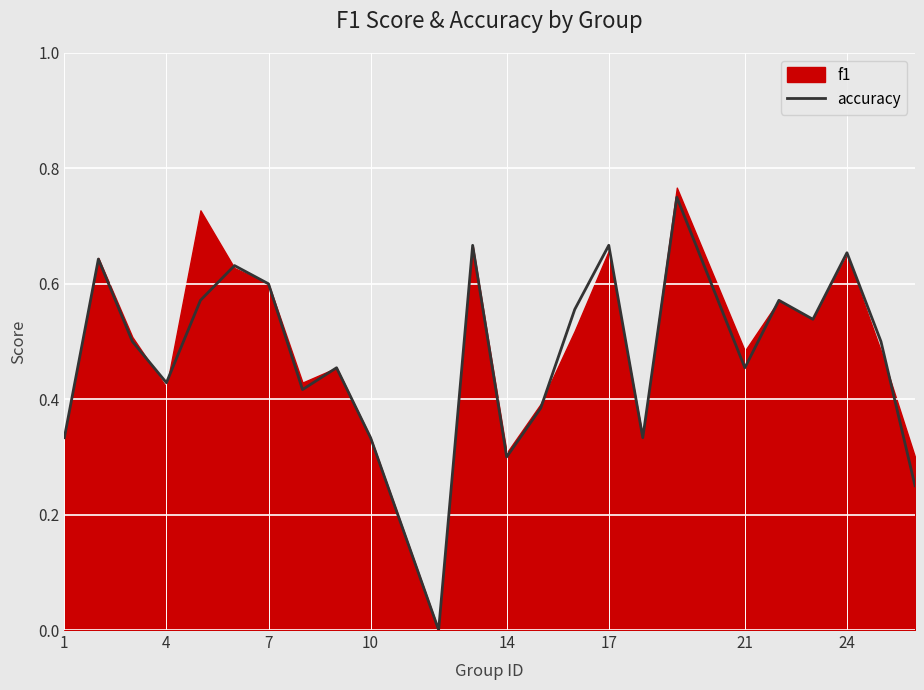

What is the maximum value shown in the chart?

0.8